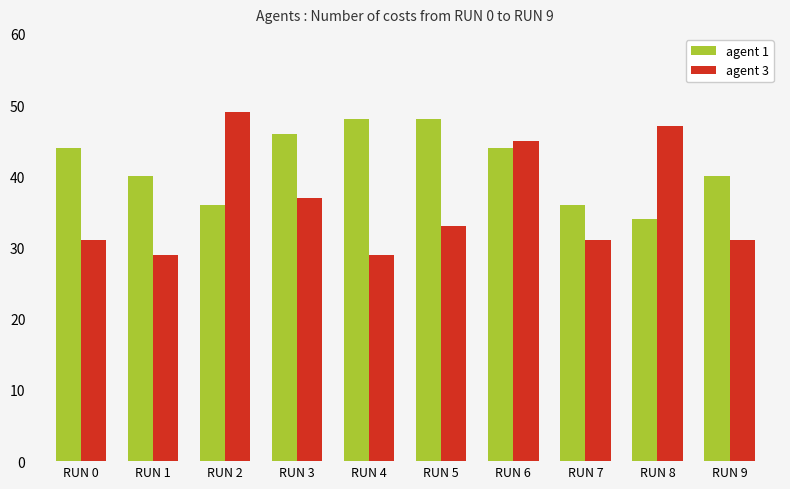

Reading left to right, extract all data points from this chart.

agent 1: 44	40	36	46	48	48	44	36	34	40
agent 3: 31	29	49	37	29	33	45	31	47	31